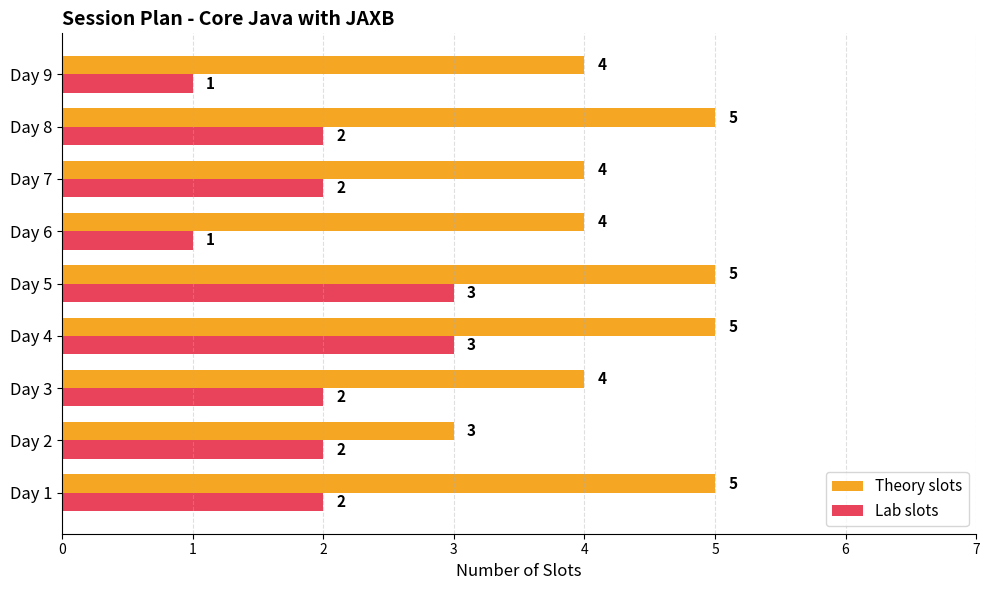

What is the sum of all Theory slots values?

39